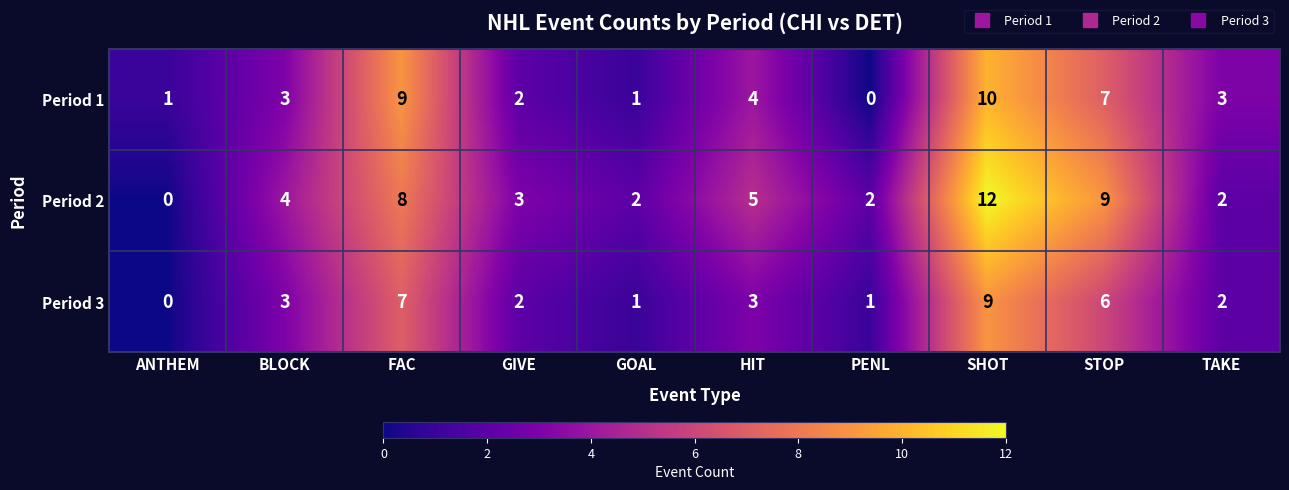

Reading left to right, transcribe all the data shown in this chart.

Period 1: 1	3	9	2	1	4	0	10	7	3
Period 2: 0	4	8	3	2	5	2	12	9	2
Period 3: 0	3	7	2	1	3	1	9	6	2